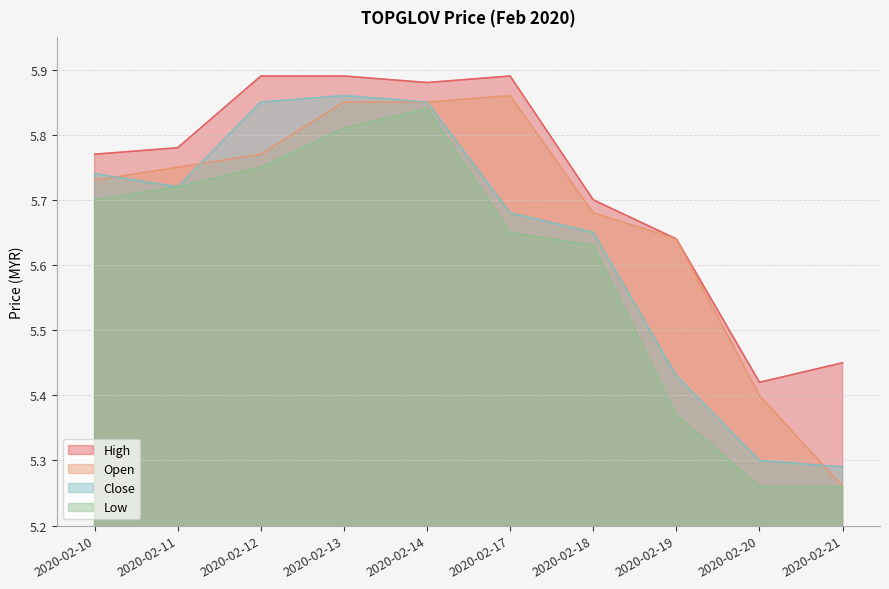

Reading left to right, list all the values displayed in this chart.

open: 2020-02-10=5.7	2020-02-11=5.8	2020-02-12=5.8	2020-02-13=5.8	2020-02-14=5.8	2020-02-17=5.9	2020-02-18=5.7	2020-02-19=5.6	2020-02-20=5.4	2020-02-21=5.3
high: 2020-02-10=5.8	2020-02-11=5.8	2020-02-12=5.9	2020-02-13=5.9	2020-02-14=5.9	2020-02-17=5.9	2020-02-18=5.7	2020-02-19=5.6	2020-02-20=5.4	2020-02-21=5.5
low: 2020-02-10=5.7	2020-02-11=5.7	2020-02-12=5.8	2020-02-13=5.8	2020-02-14=5.8	2020-02-17=5.7	2020-02-18=5.6	2020-02-19=5.4	2020-02-20=5.3	2020-02-21=5.3
close: 2020-02-10=5.7	2020-02-11=5.7	2020-02-12=5.8	2020-02-13=5.9	2020-02-14=5.8	2020-02-17=5.7	2020-02-18=5.7	2020-02-19=5.4	2020-02-20=5.3	2020-02-21=5.3